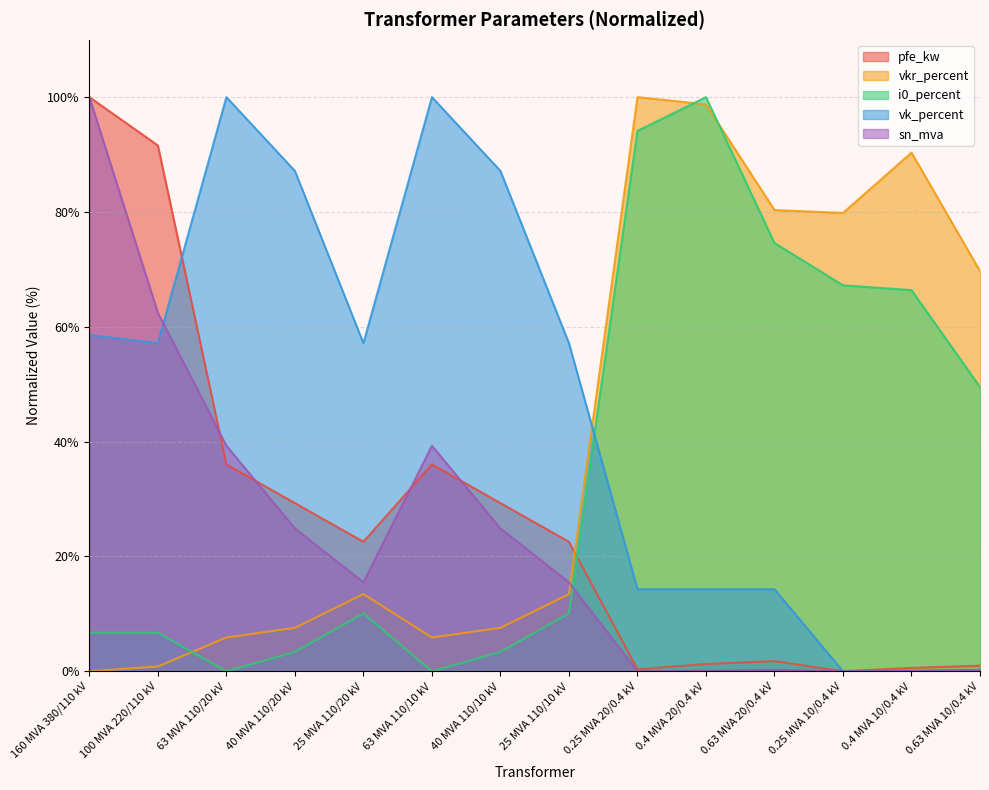

What position from the right is 63 MVA 110/10 kV?

9